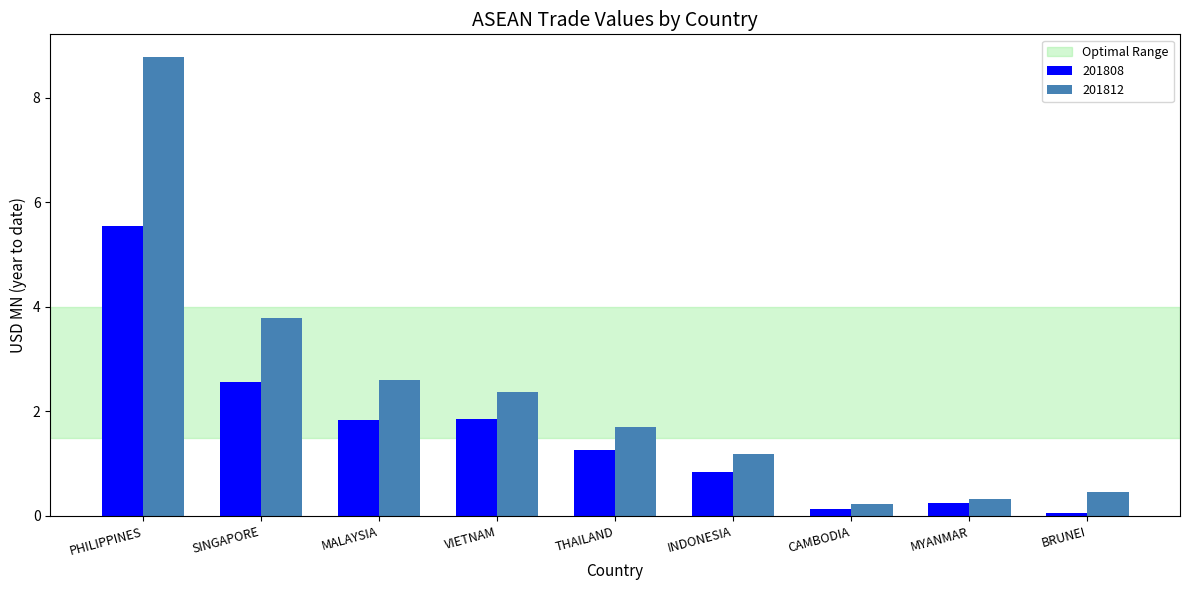

At which label does 201812 reach its minimum?

CAMBODIA